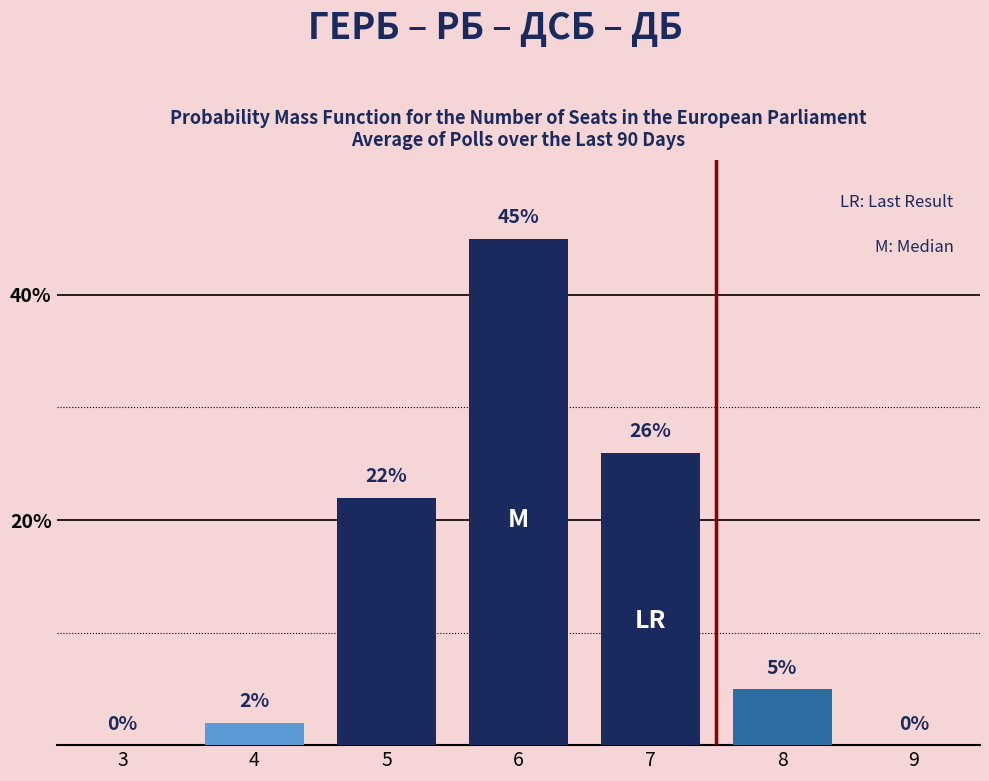

Reading right to left, what are all the values shown in this chart?

9=0	8=5	7=26	6=45	5=22	4=2	3=0